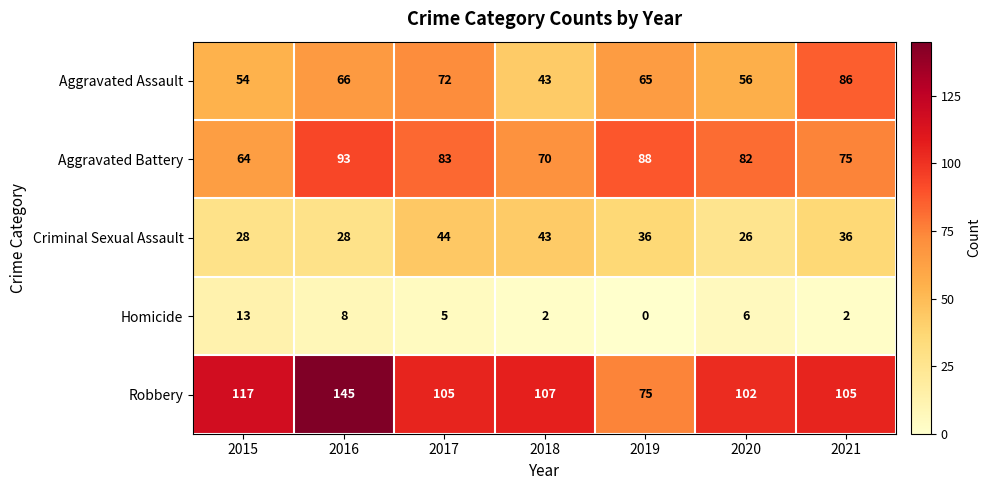

Which series has the largest range (max minus min)?

Robbery